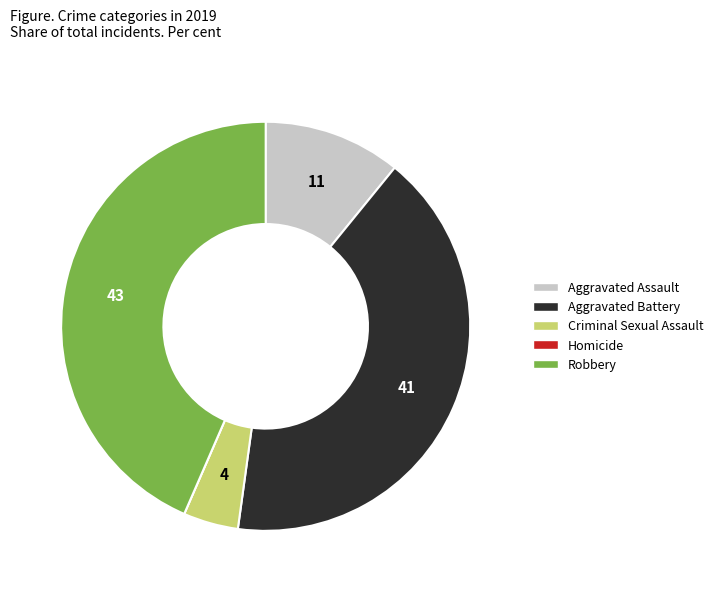

Which has a higher value, Robbery or Aggravated Assault?

Robbery